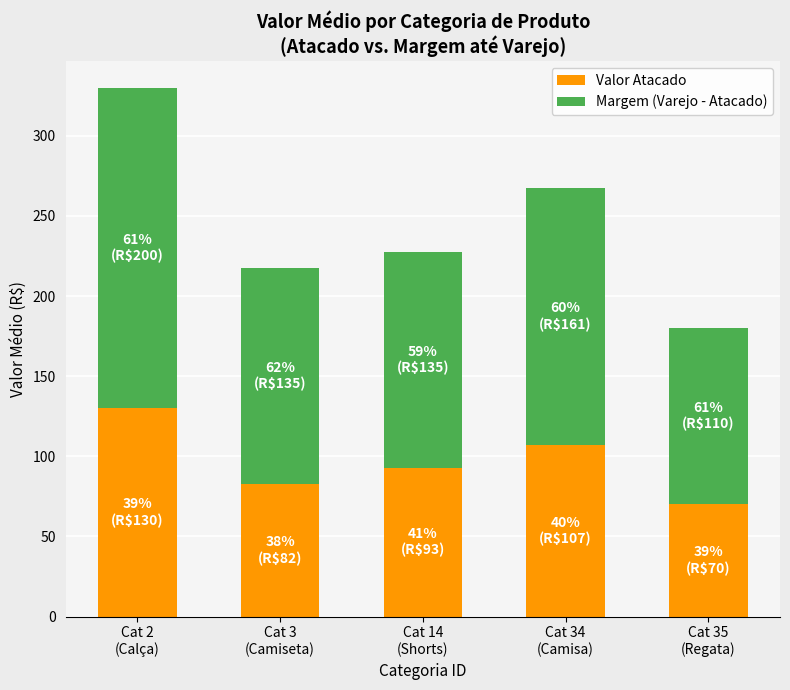

What is the highest value of the Valor Atacado series?

130.0